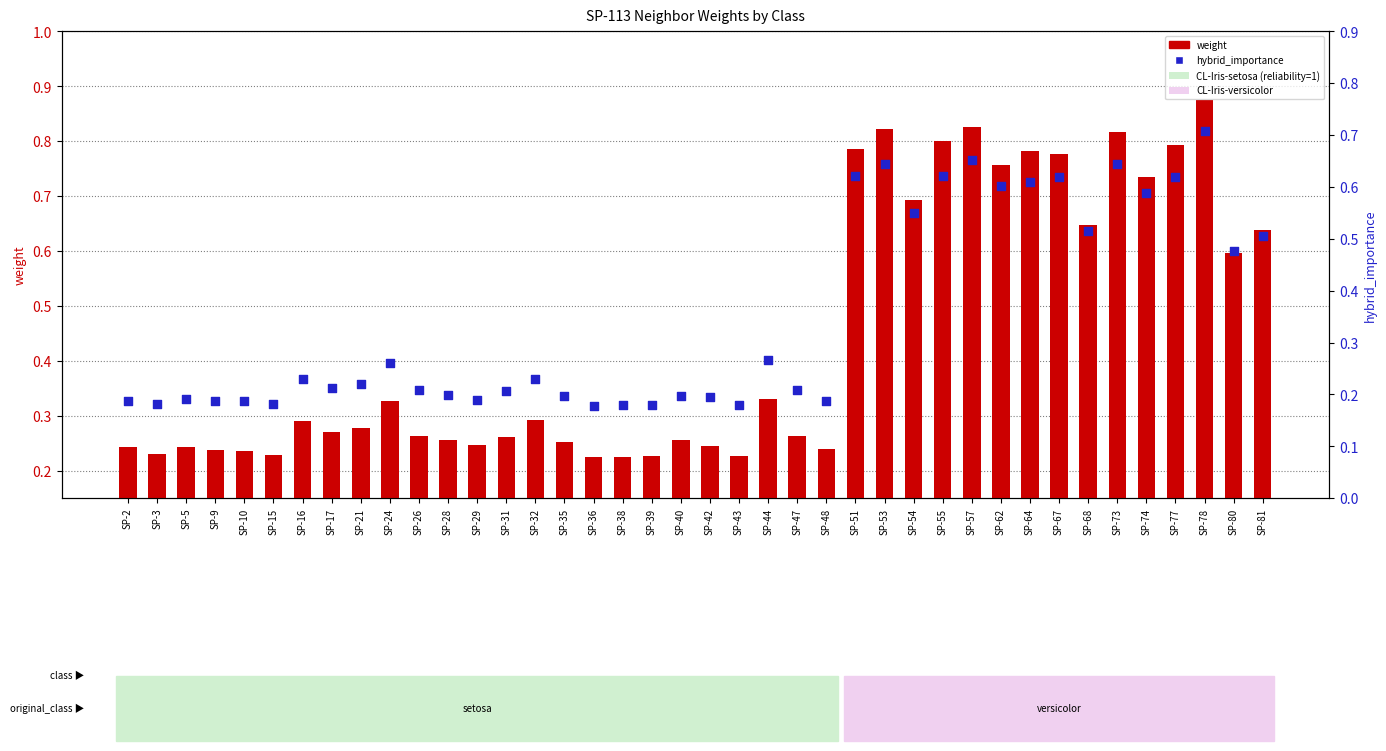

Which series reaches the maximum Y coordinate?

weight